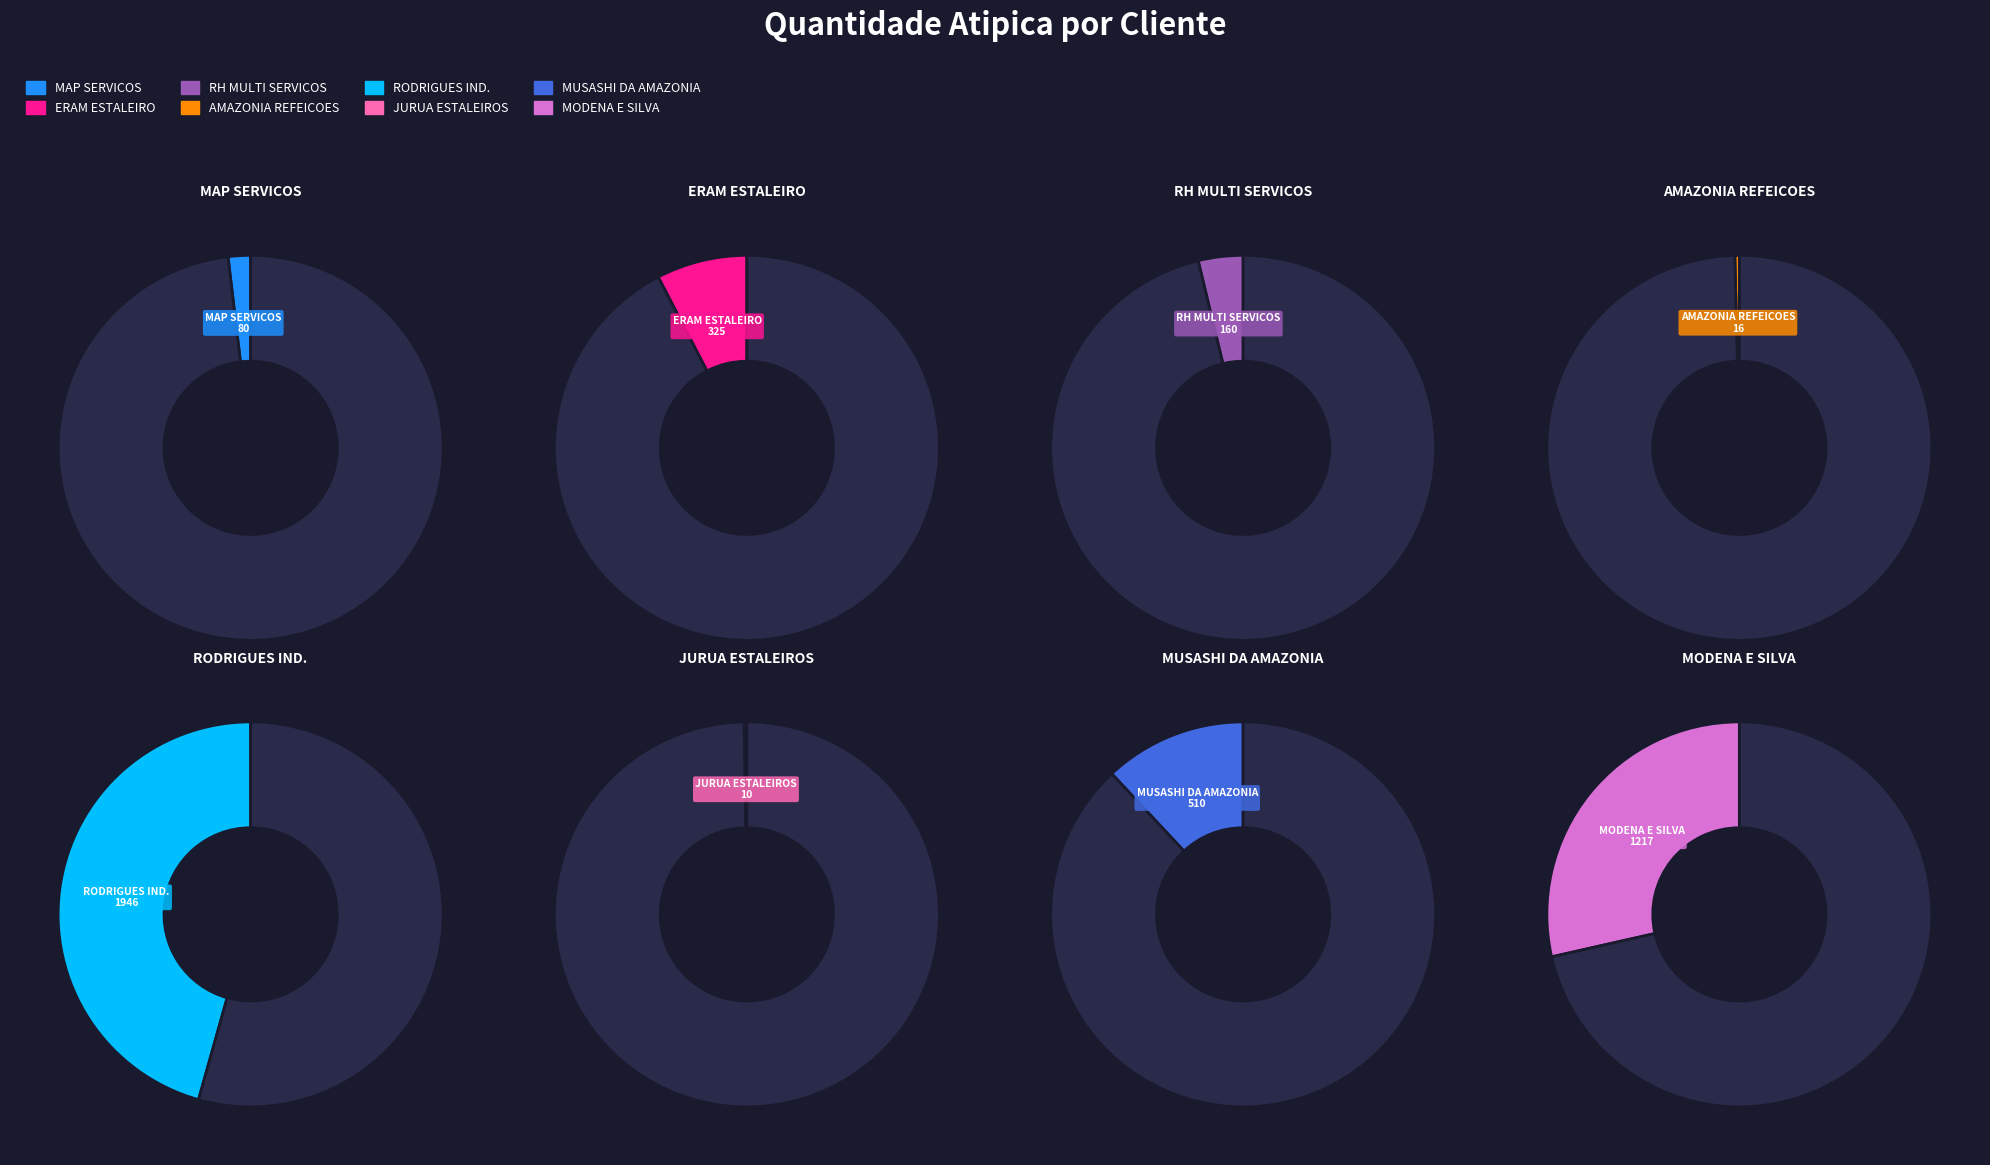

Count the number of slices in the pie.

8